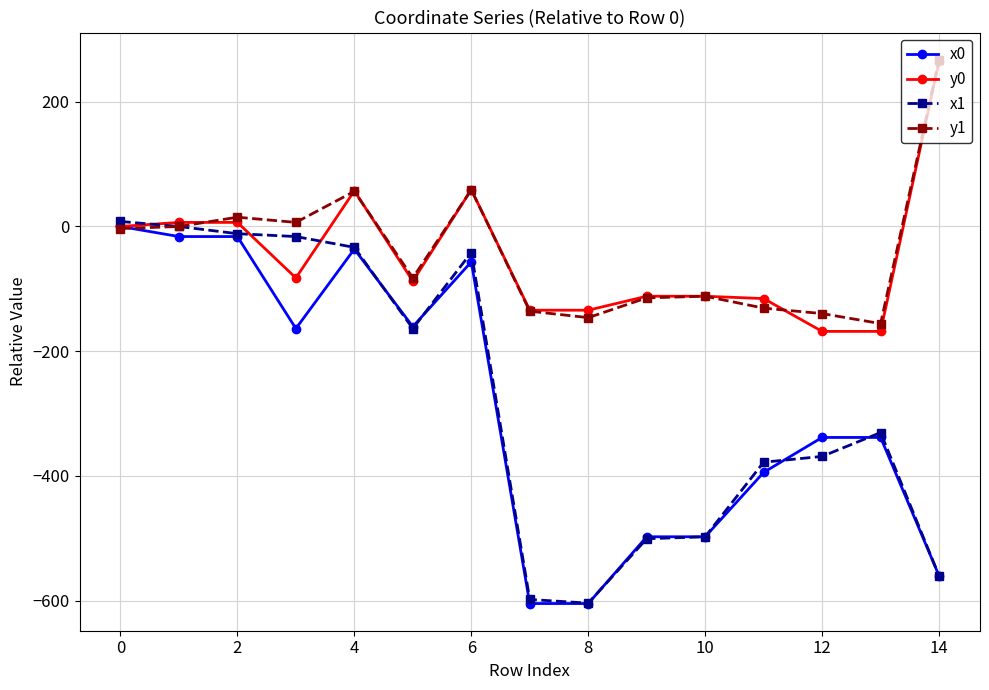

How many values in the x1 series are below -330?

8